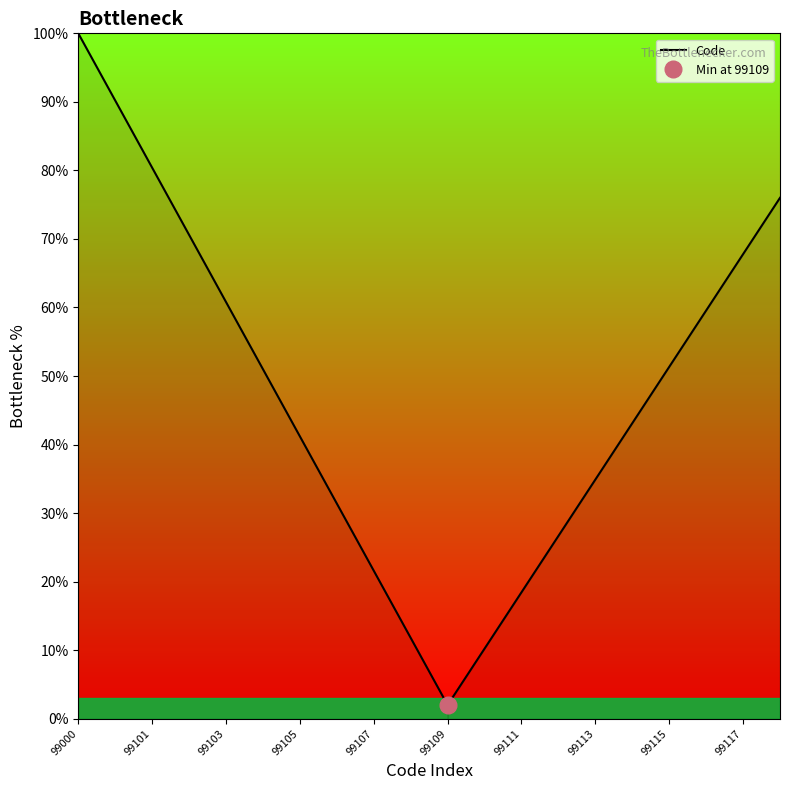

What is the maximum value for Code?

100.0